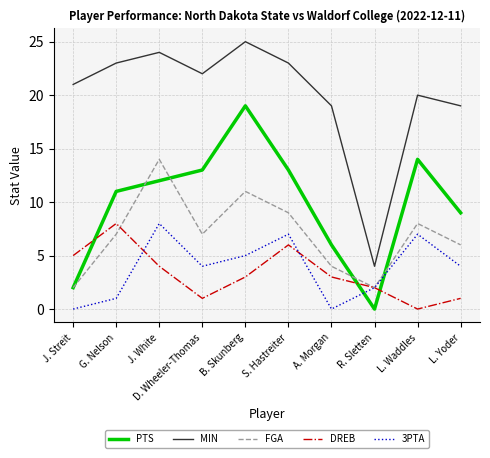

True or false: MIN has a value of 8 at L. Waddles.

False